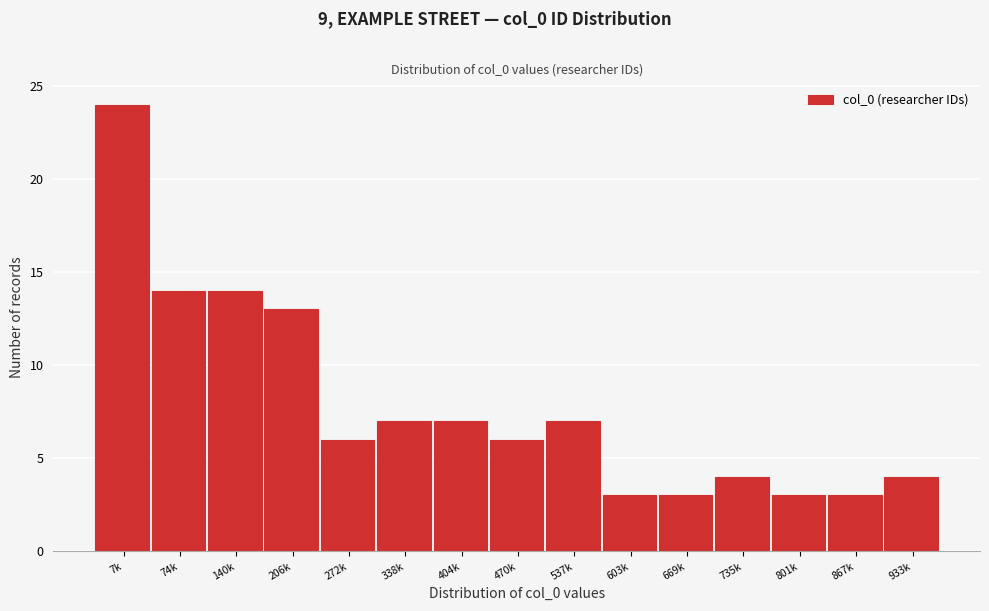

Reading left to right, extract all data points from this chart.

24	14	14	13	6	7	7	6	7	3	3	4	3	3	4